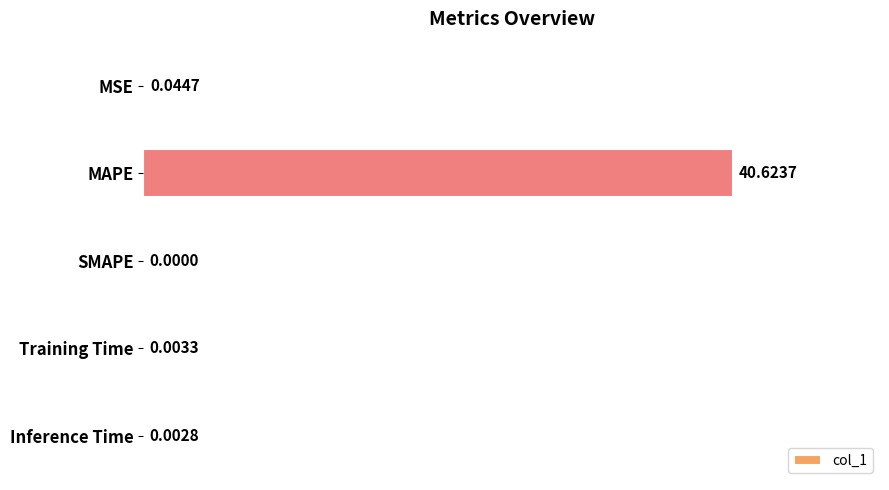

At which label is the value closest to 20?

MSE